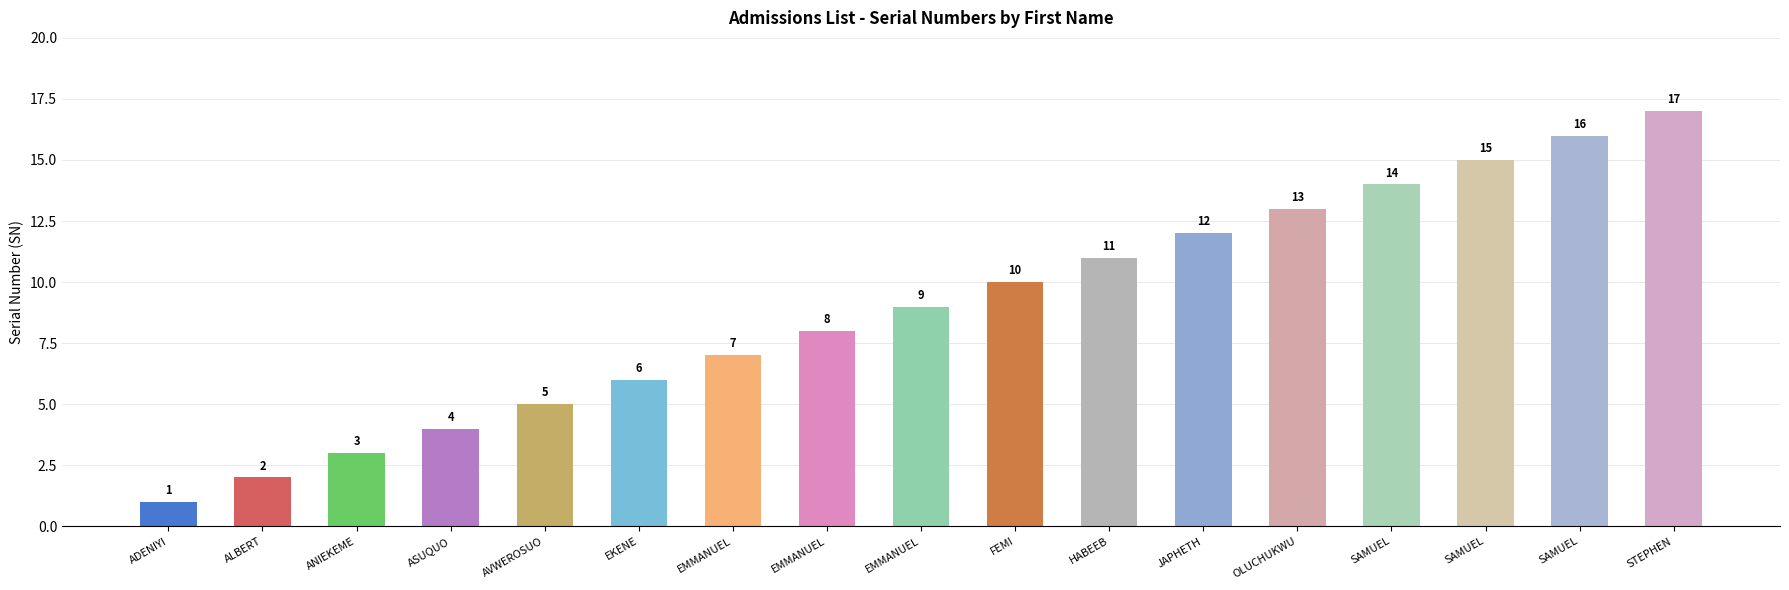

How many values are below 9?

8